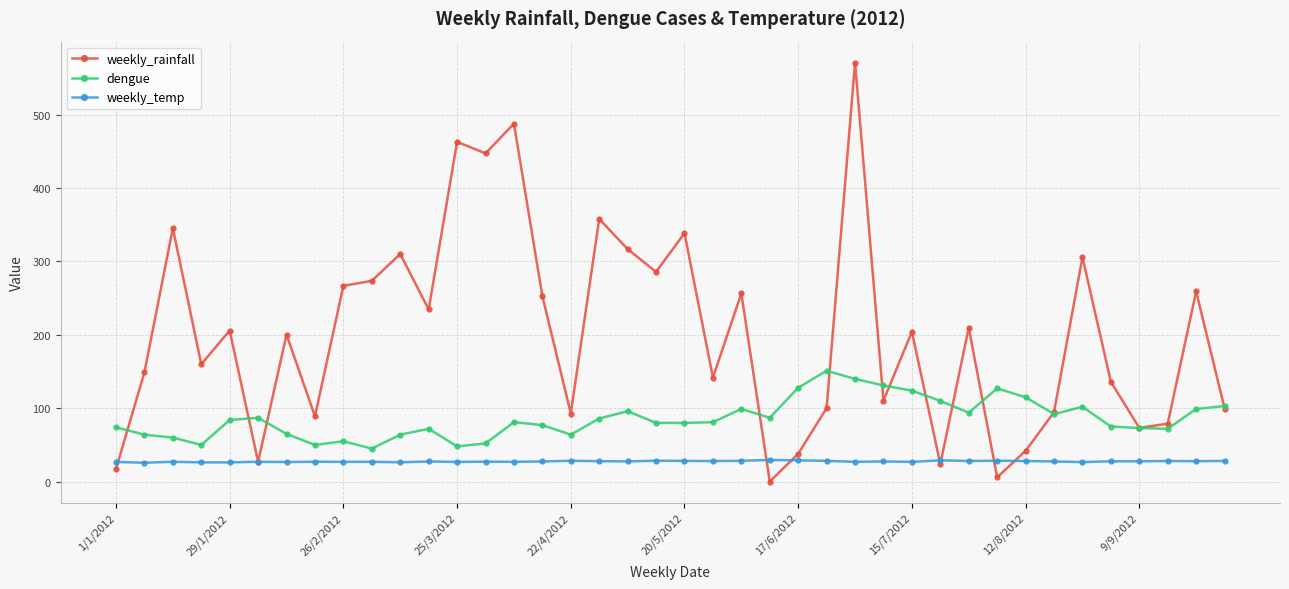

True or false: weekly_temp and dengue intersect in this chart.

False